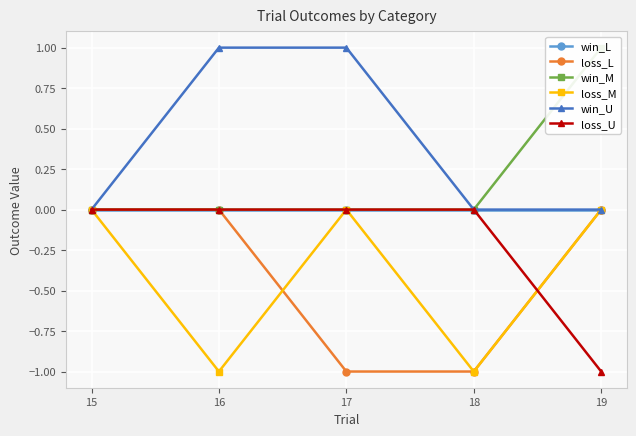

Which series has the widest spread of values?

loss_L